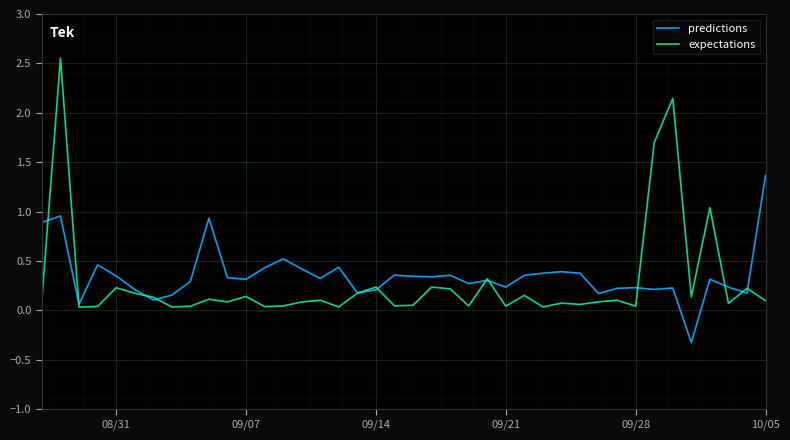

What is the smallest value displayed?

-0.3